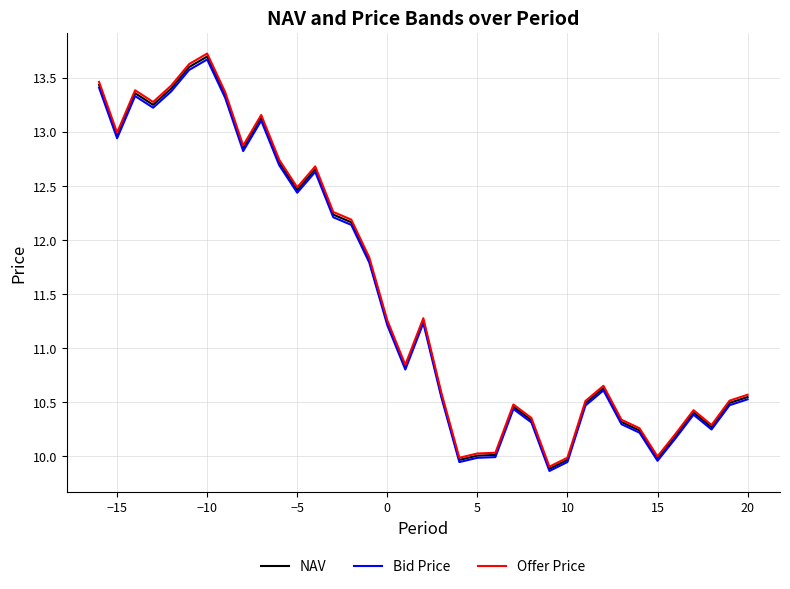

What is the greatest value displayed?

13.7